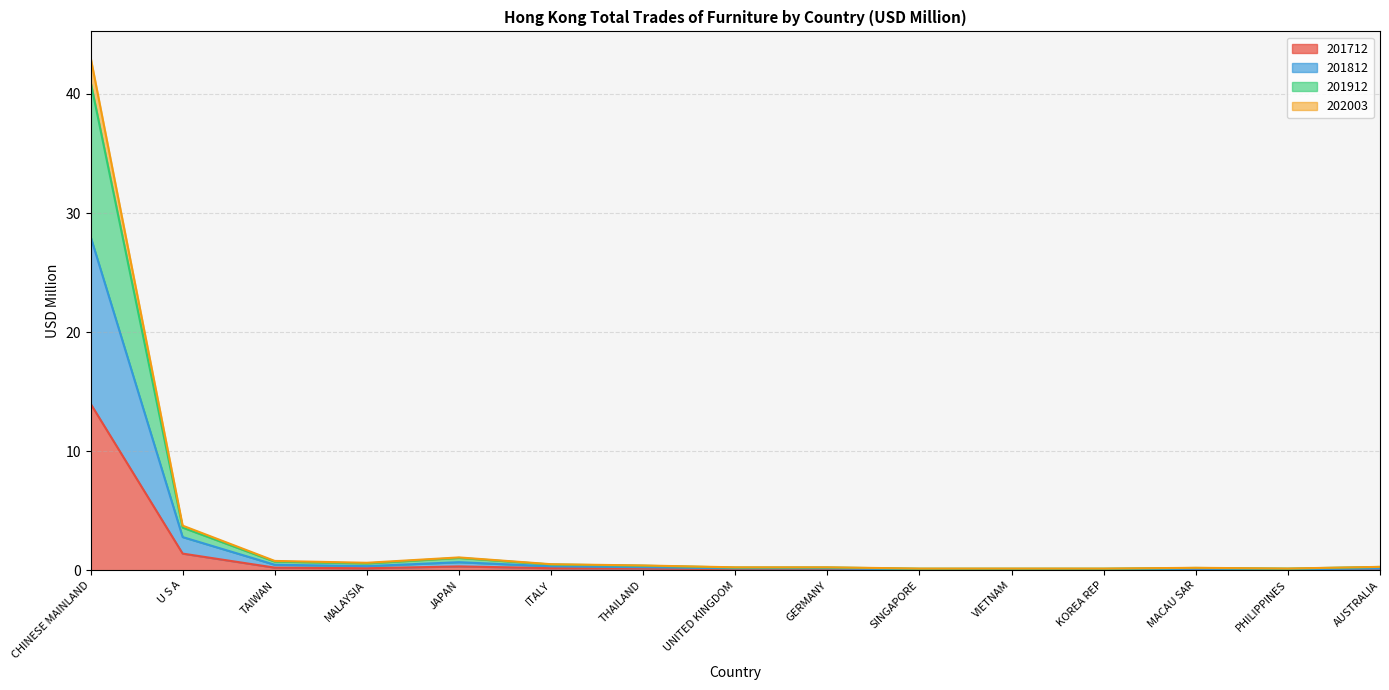

The value of 201712 at TAIWAN is 0.1. True or false?

False